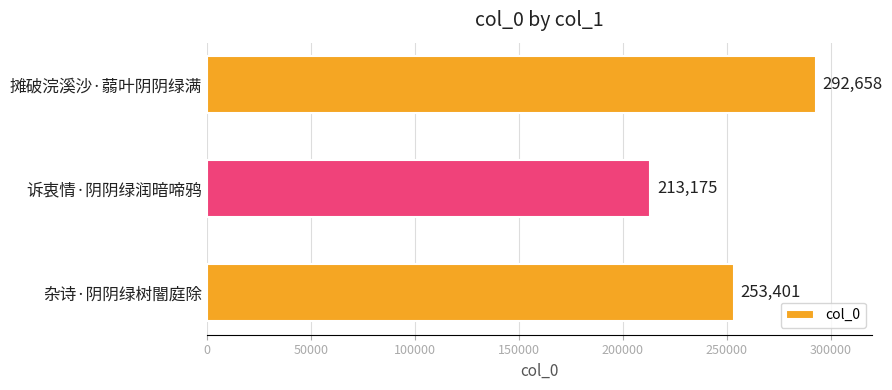

How many bars are there in total?

3